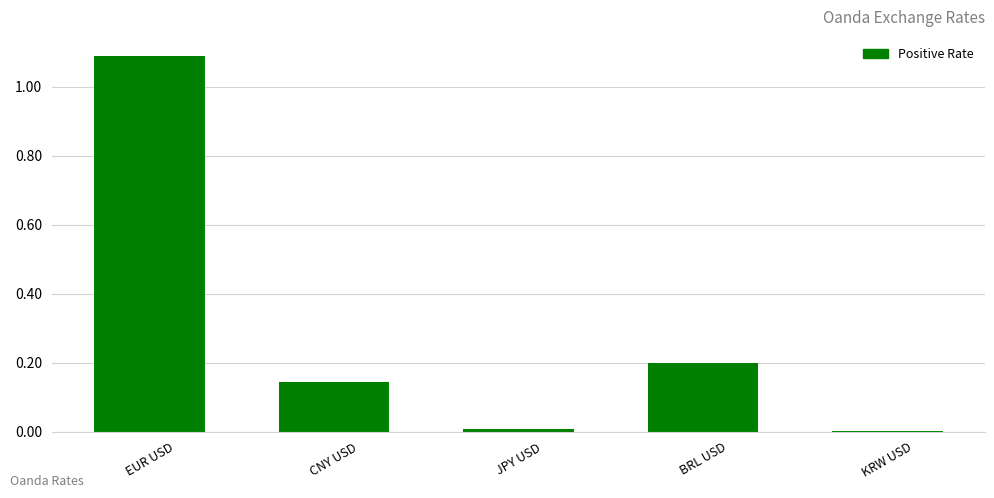

What is the greatest value displayed?

1.1